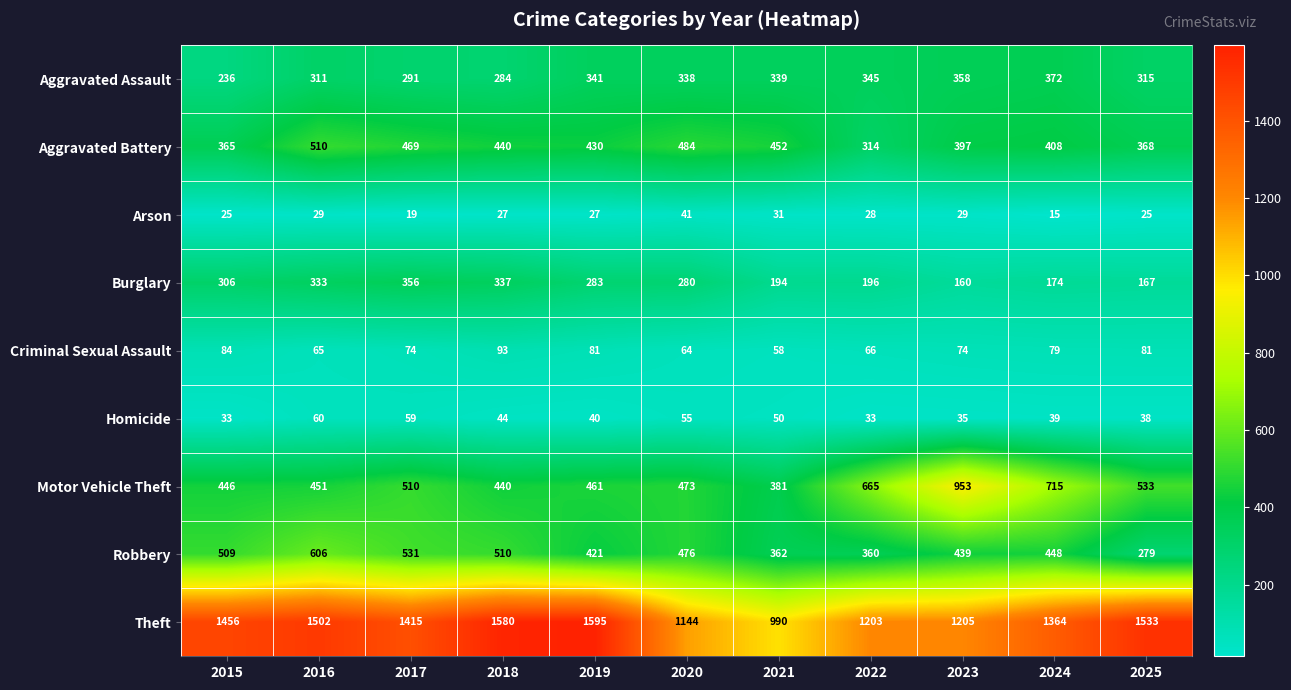

The value of Aggravated Battery at 2016 is 692. True or false?

False